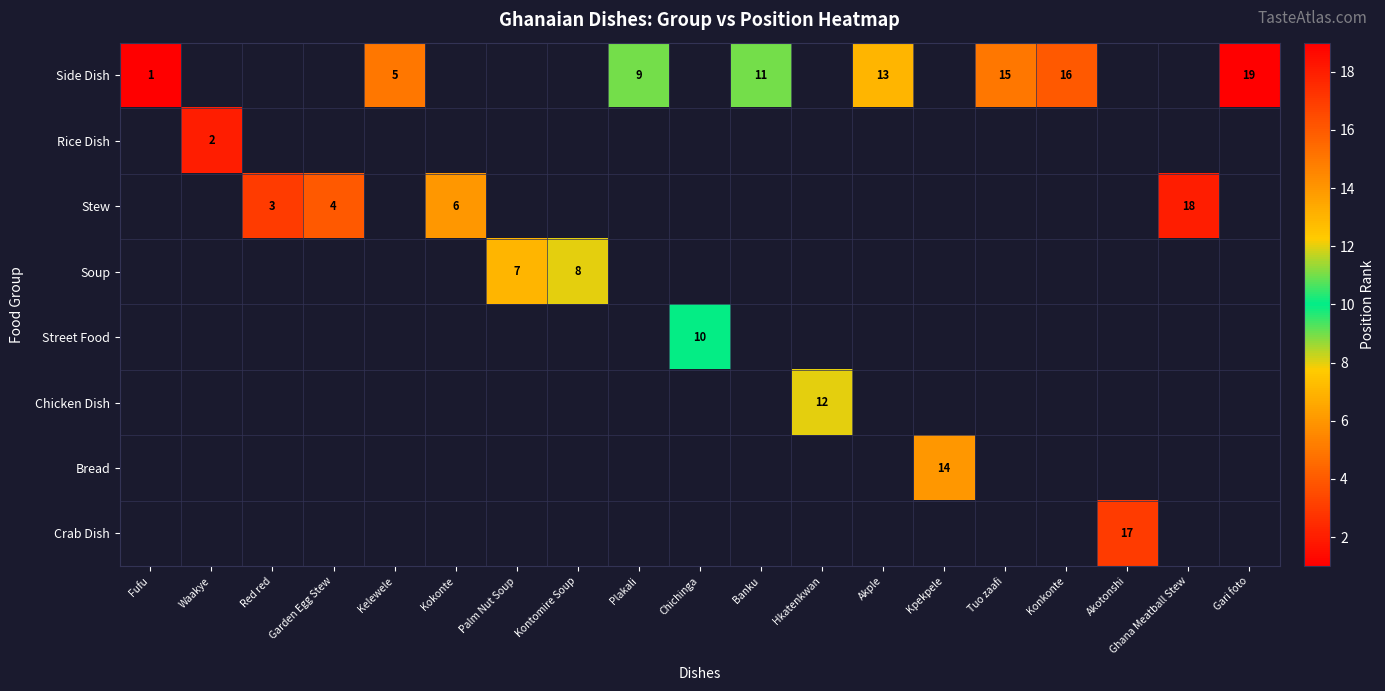

Is it true that Bread equals 14 at Kpekpele?

True